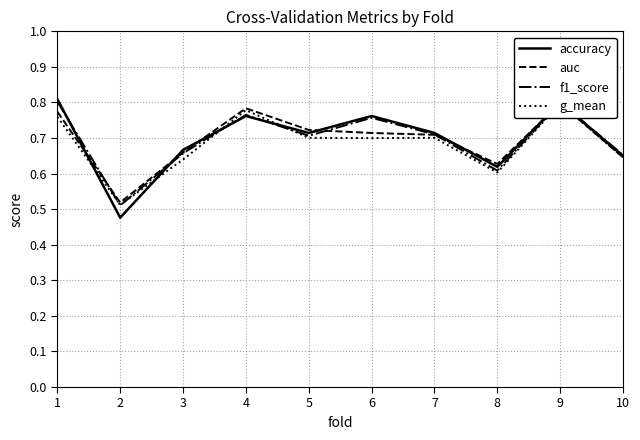

Is the value of f1_score at 7 greater than the value of accuracy at 2?

Yes